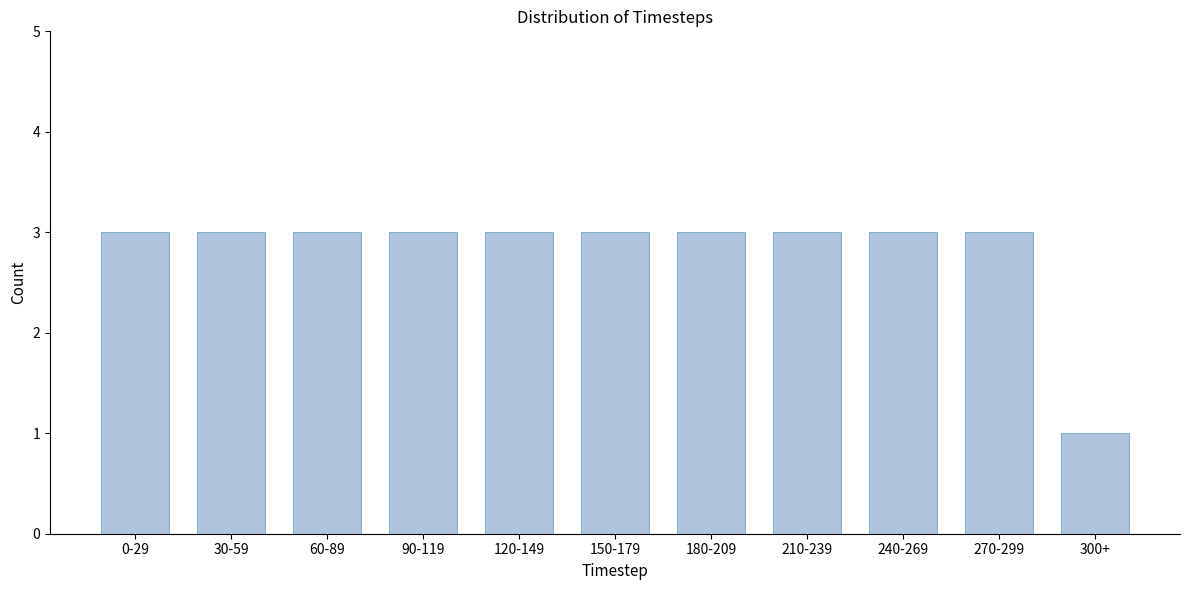

Reading right to left, what are all the values shown in this chart?

1	3	3	3	3	3	3	3	3	3	3